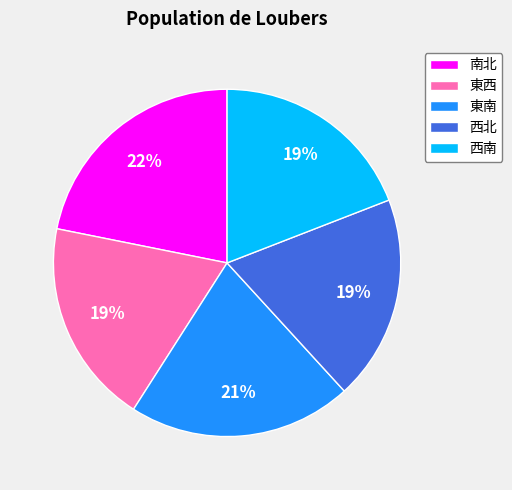

Which slice is the largest?

南北